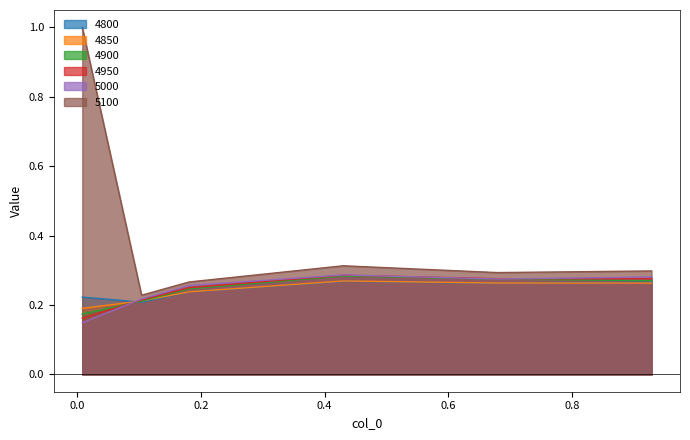

The 4900 series shows 0.2 at 0.00821917808219178. True or false?

True